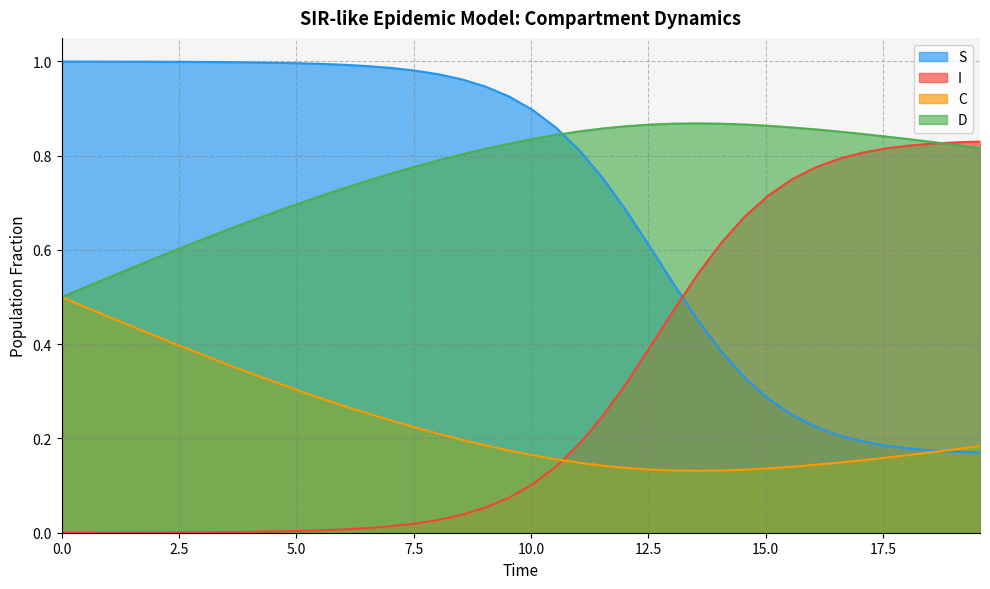

At how many categories does at least one series exceed 0?

40